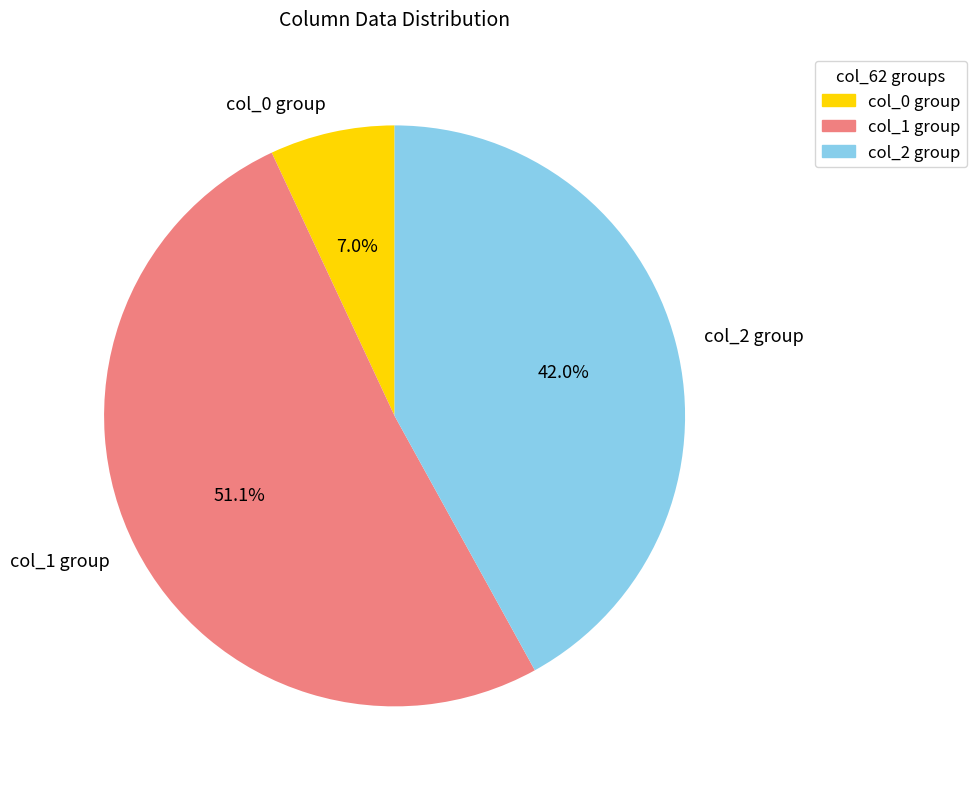

Rank the categories by value from lowest to highest.

col_0 group, col_2 group, col_1 group